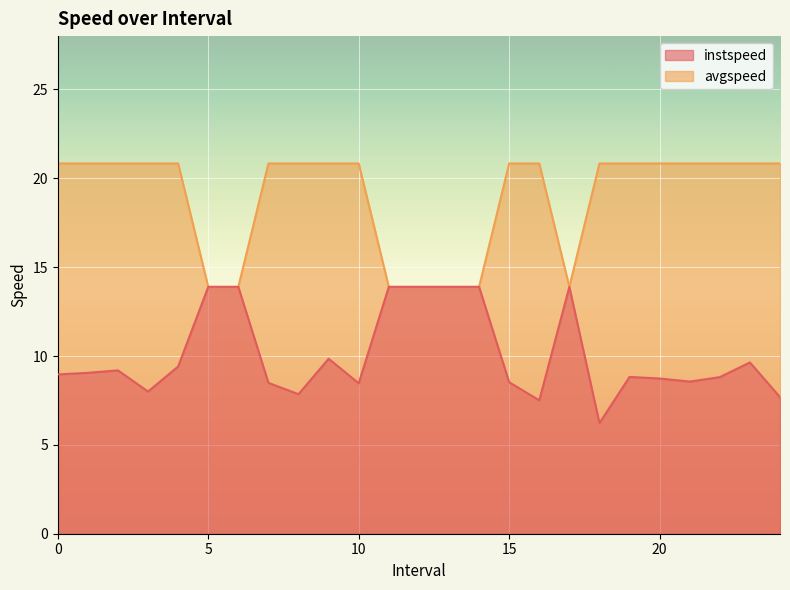

Which has a higher value, 18.0 or 14.0?

14.0